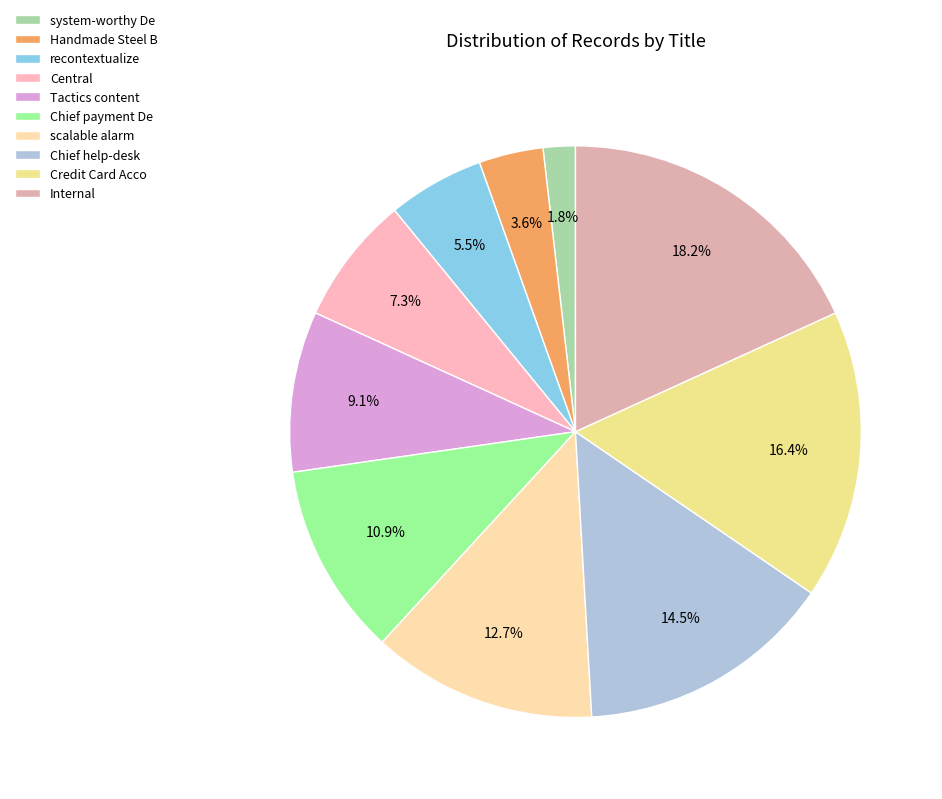

How many slices are in this pie chart?

10